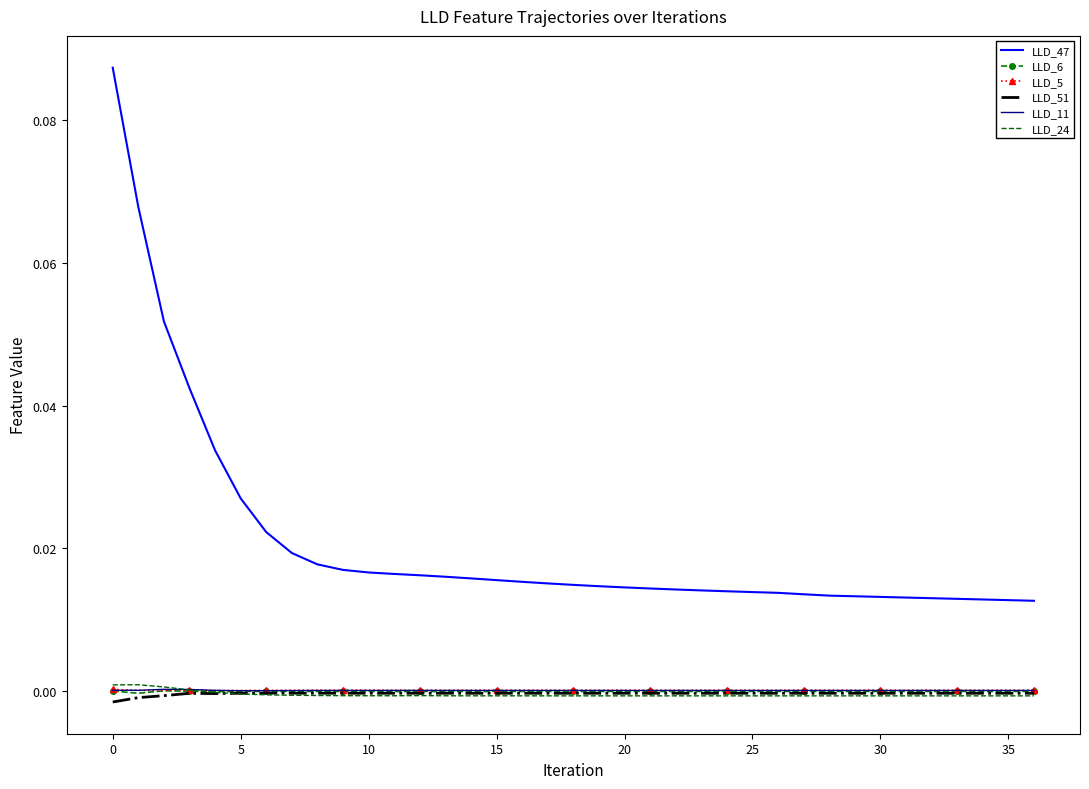

True or false: LLD_47 and LLD_24 intersect in this chart.

False